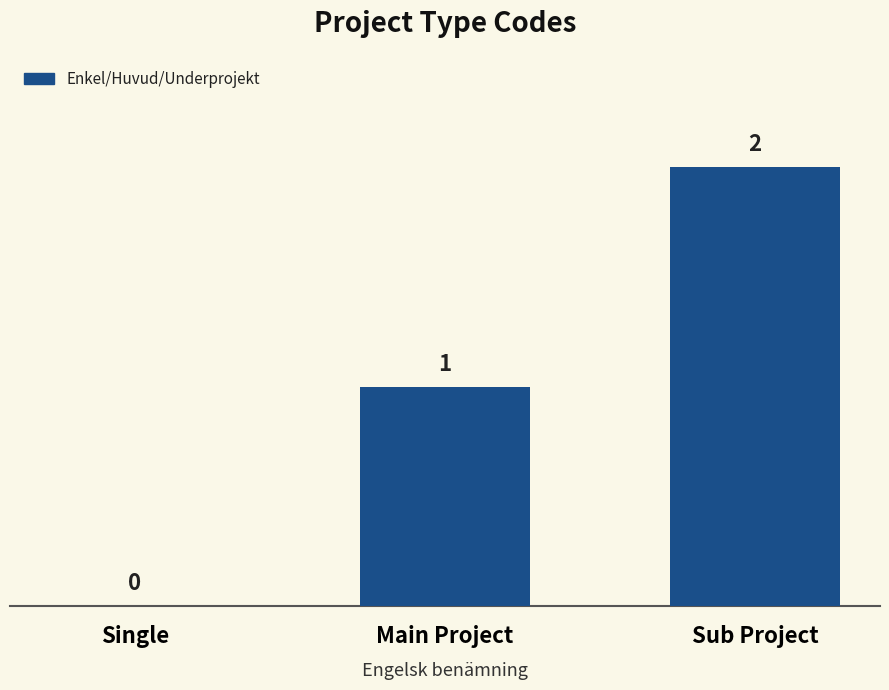

Are the bars horizontal?

No